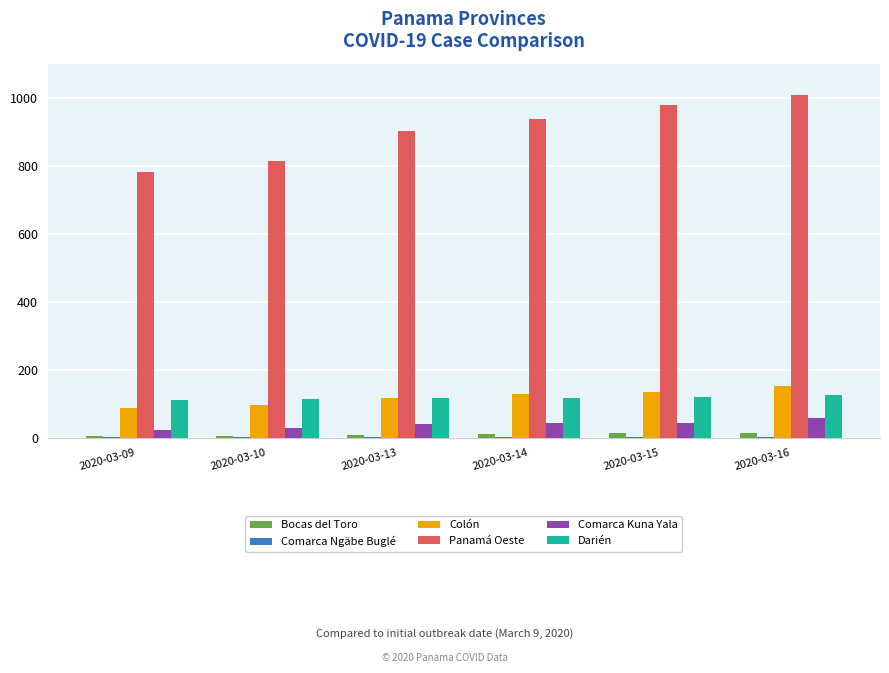

What is the greatest value displayed?

1008